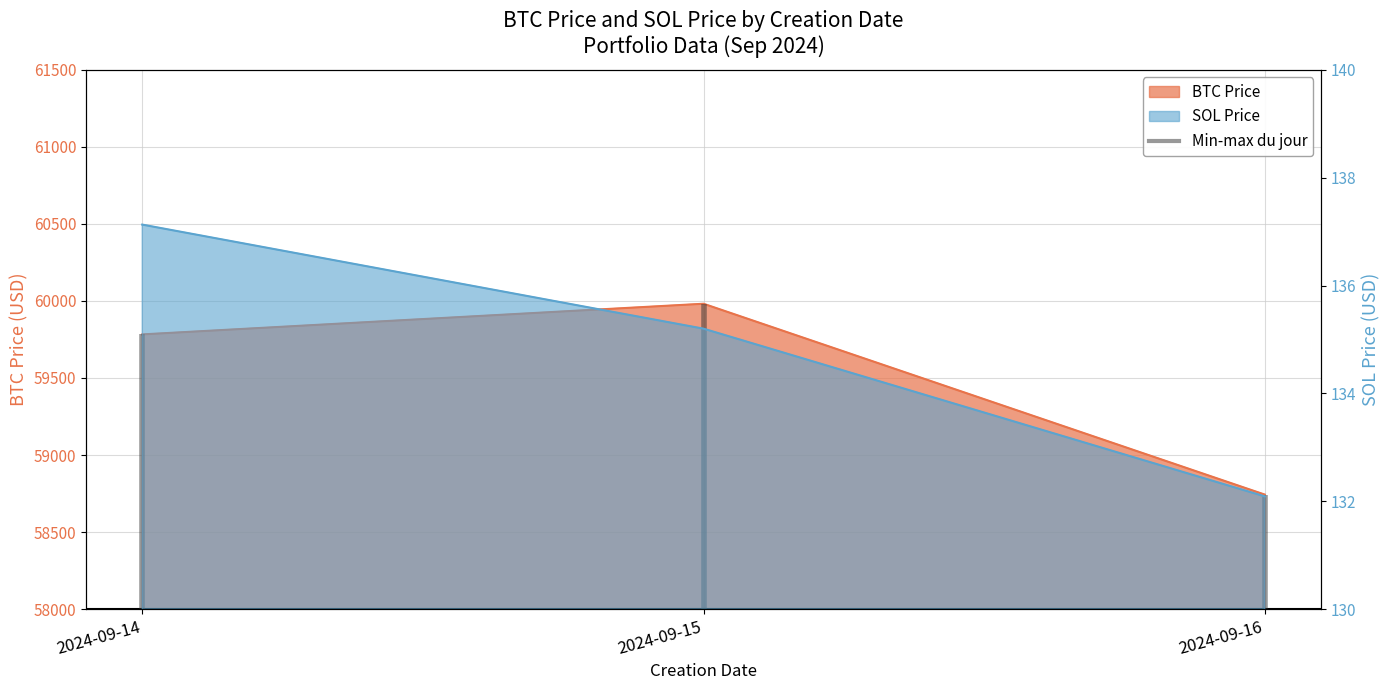

Rank the series by their average value, from lowest to highest.

SOL Price, BTC Price